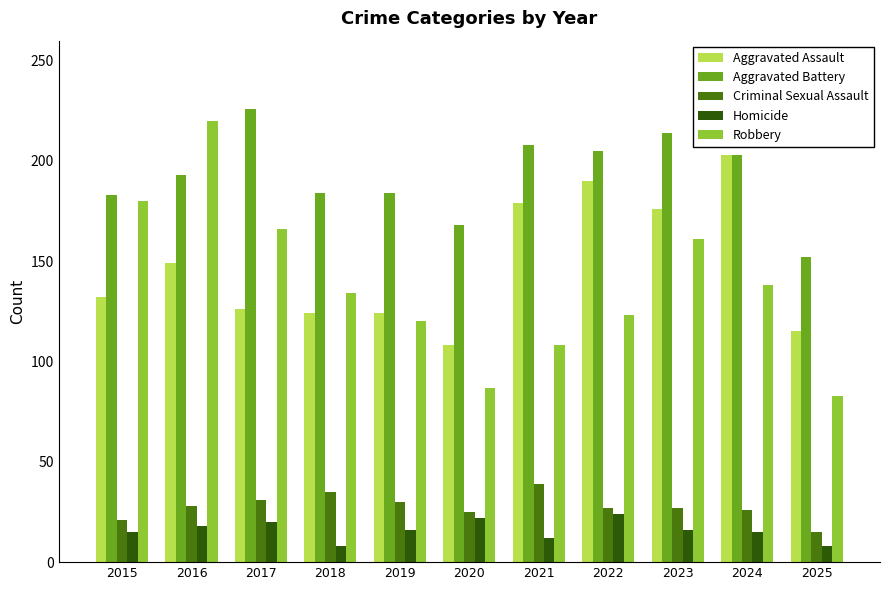

Rank the series at 2016 from highest to lowest value.

Robbery, Aggravated Battery, Aggravated Assault, Criminal Sexual Assault, Homicide